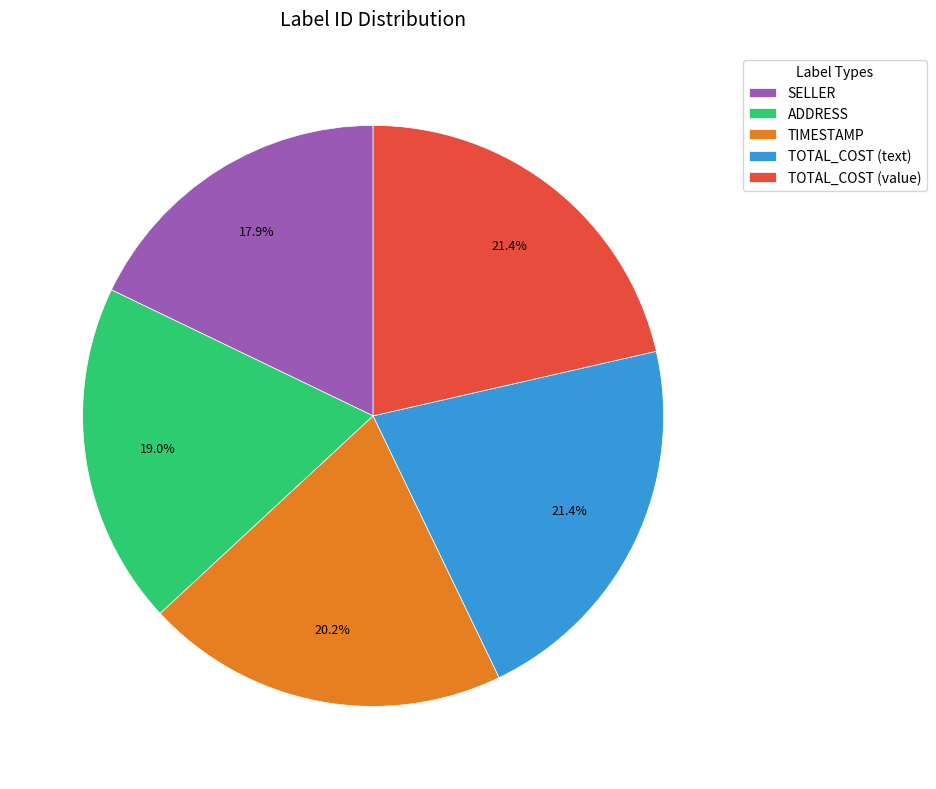

Which category has the smallest portion of the pie?

SELLER